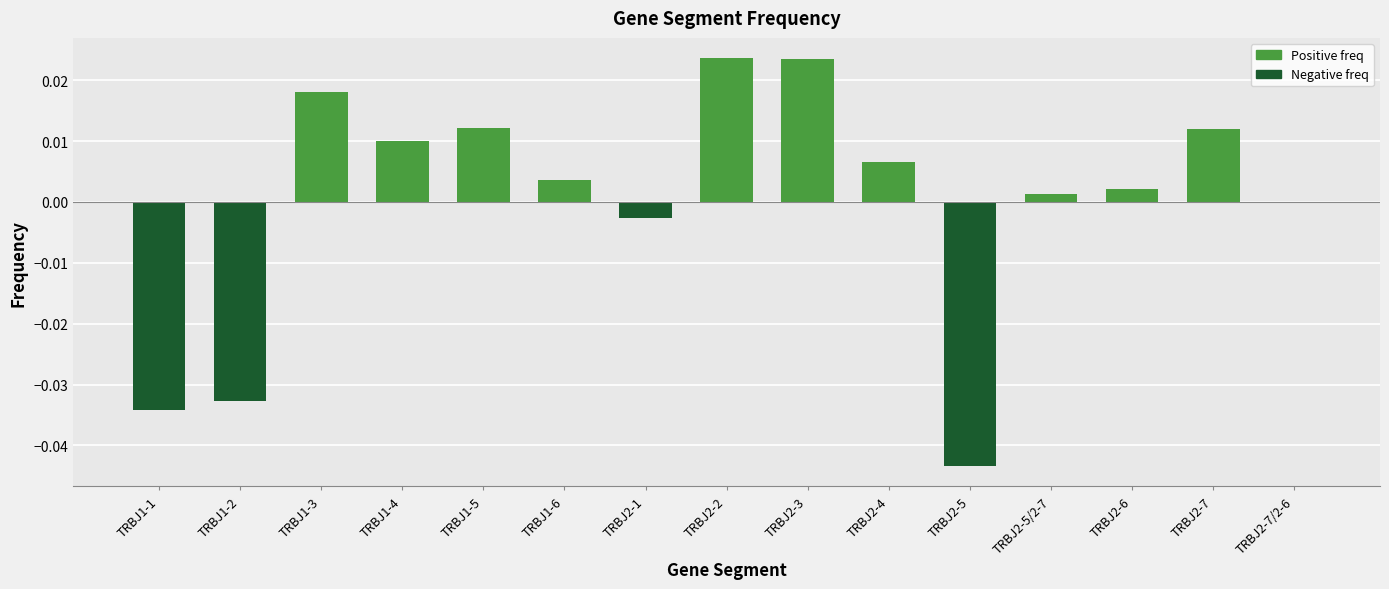

Which has a higher value, TRBJ1-3 or TRBJ1-5?

TRBJ1-3